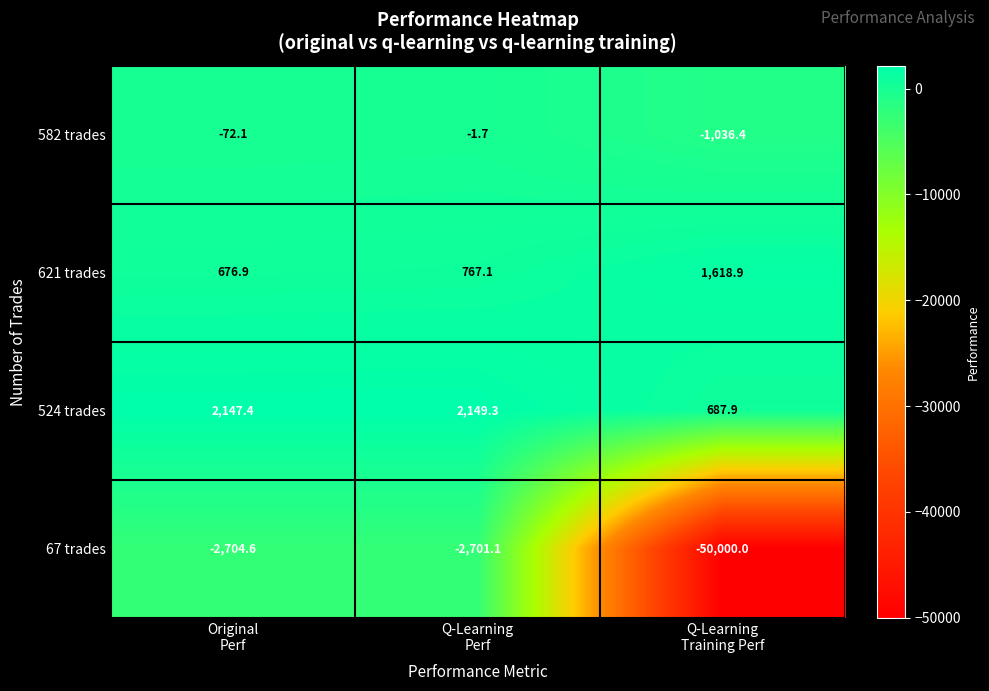

Rank the series by their maximum value, from lowest to highest.

67 trades, 582 trades, 621 trades, 524 trades